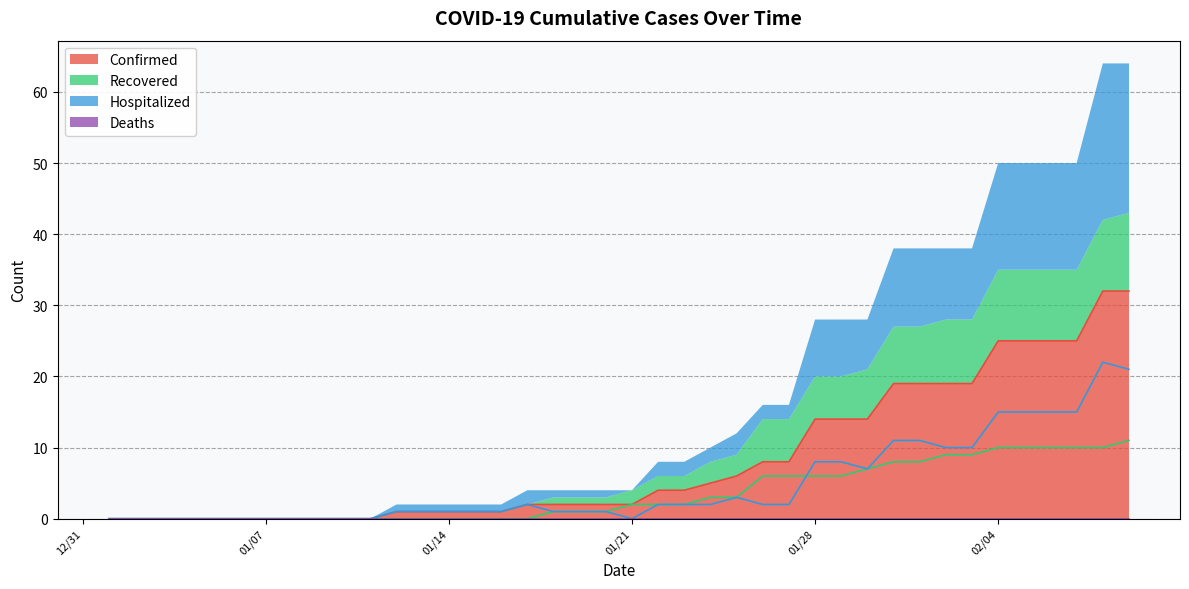

True or false: Recovered has more than 0 points higher than both neighbors.

False